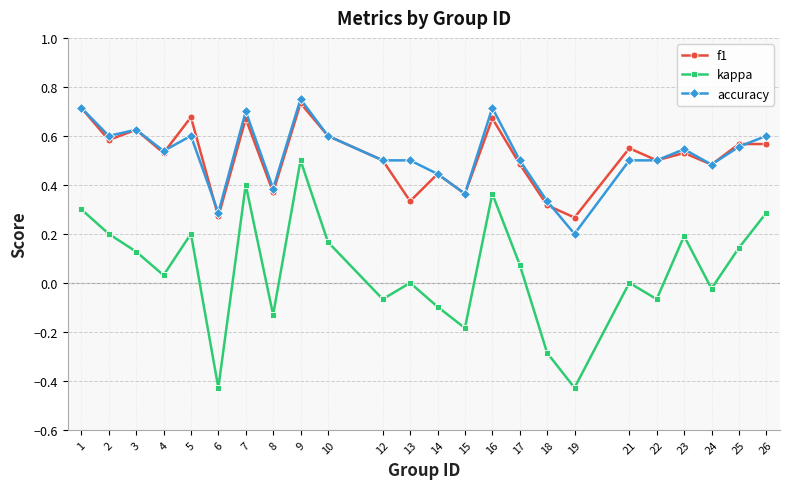

Does the chart display data point markers on the line(s)?

Yes